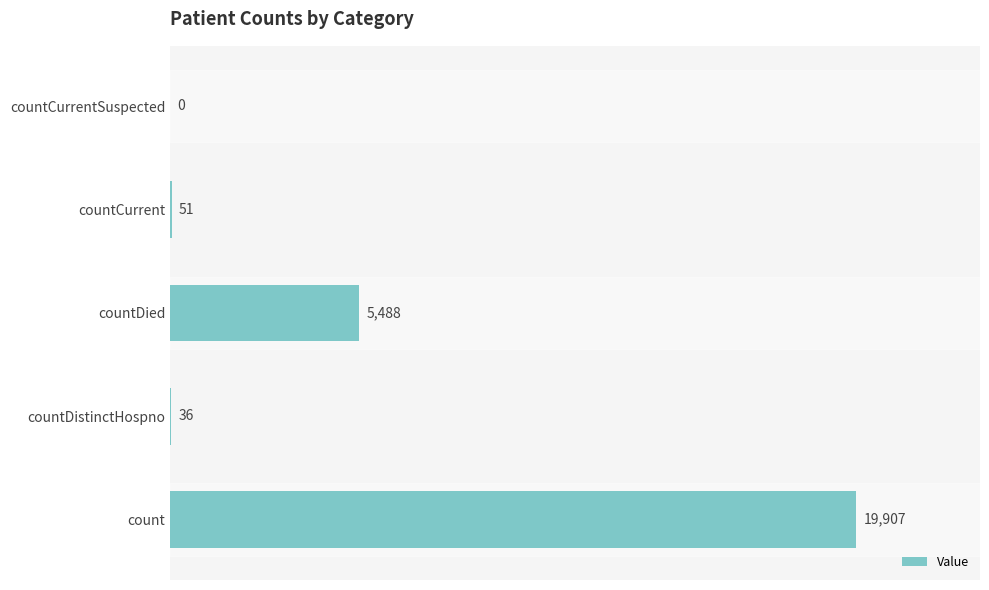

True or false: the data shows 7574 at countDied.

False